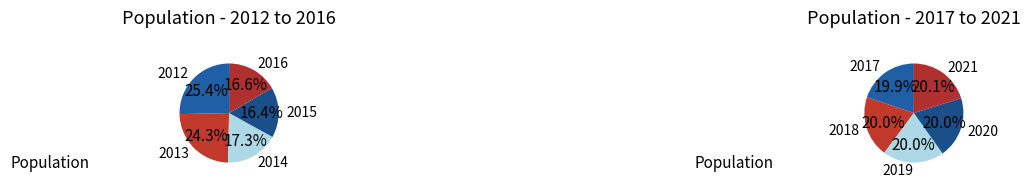

True or false: 2016 accounts for 22% of the total.

False